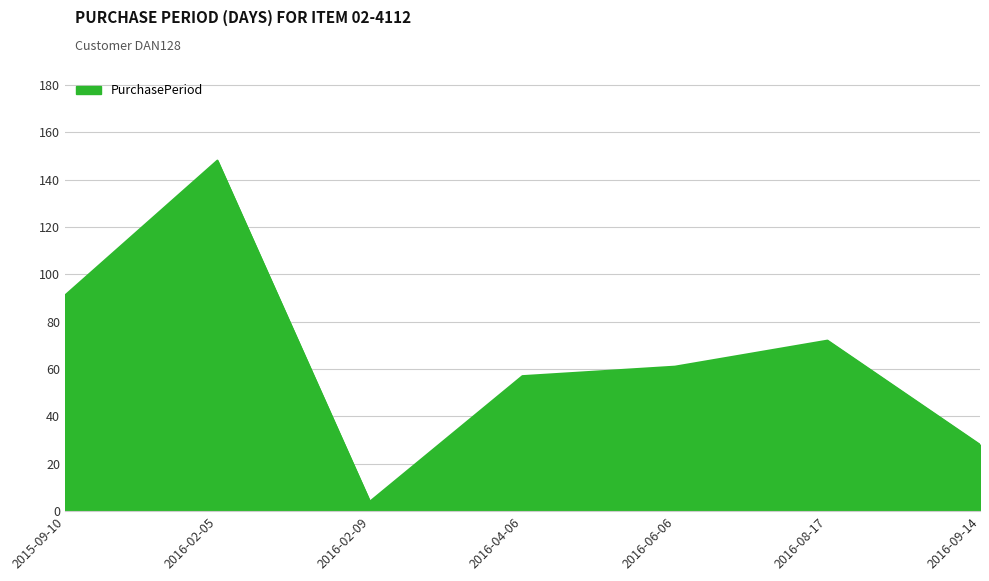

What is the difference between the second highest and second lowest values?

63